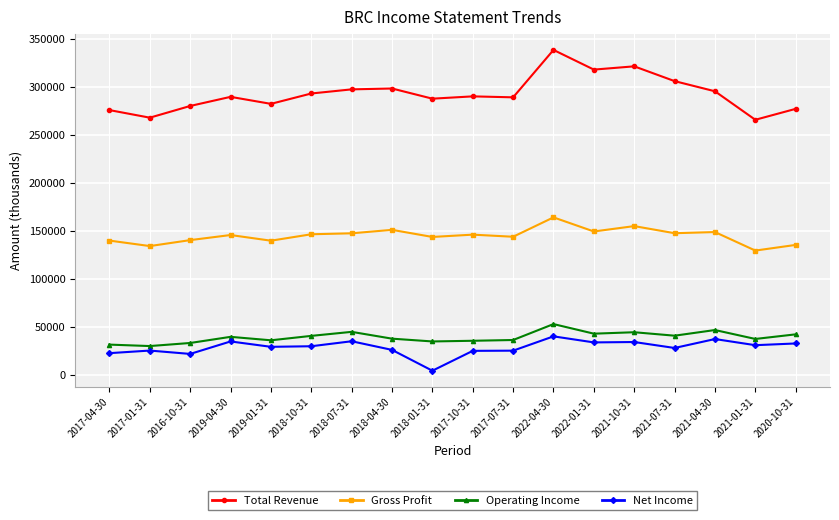

What position from the left is 2022-04-30?

12